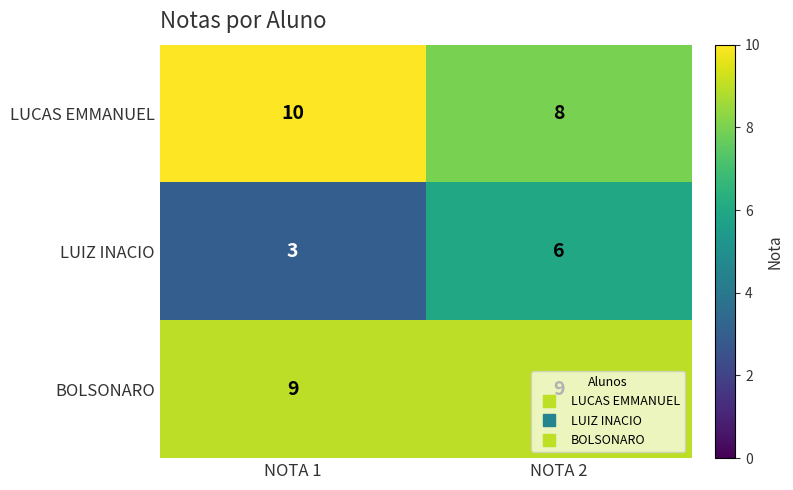

What value does the BOLSONARO series have at NOTA 2?

9